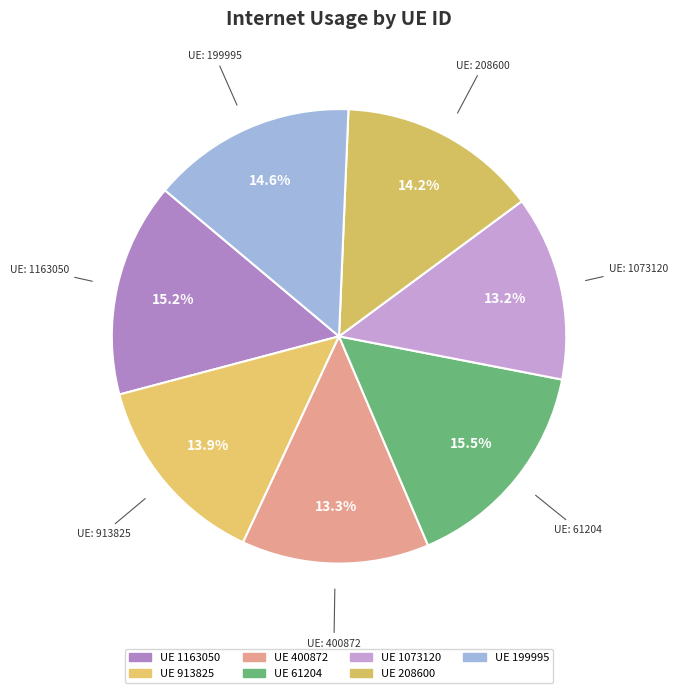

Count the number of slices in the pie.

7